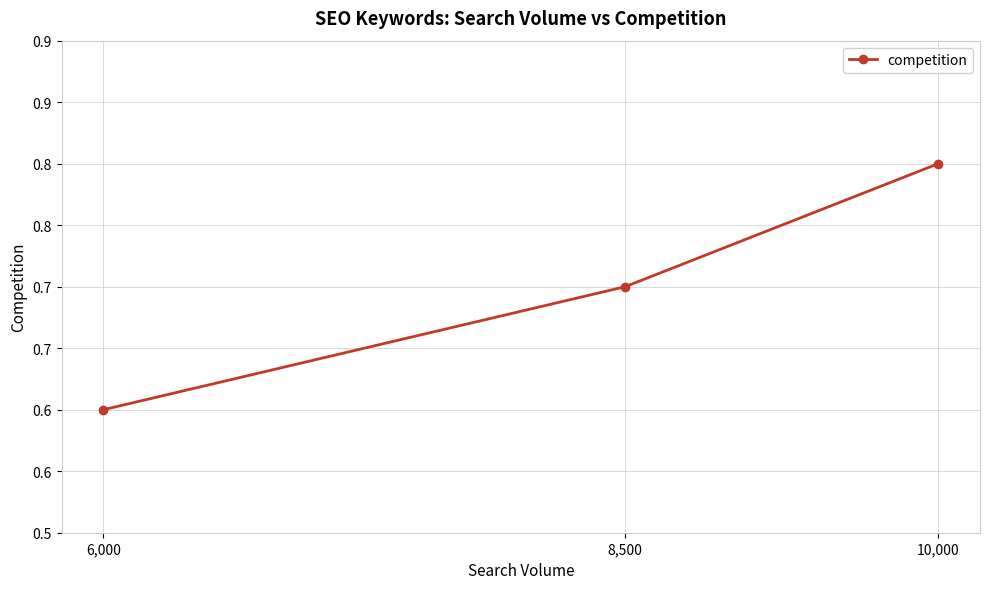

What is the maximum value shown in the chart?

0.8